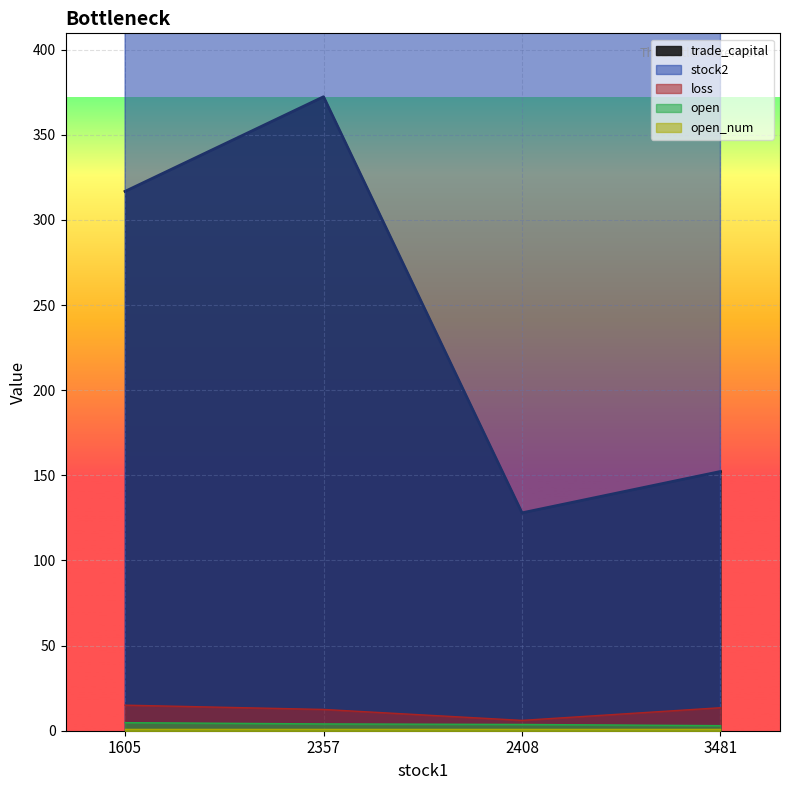

Which category has the lowest value across all series?

3481